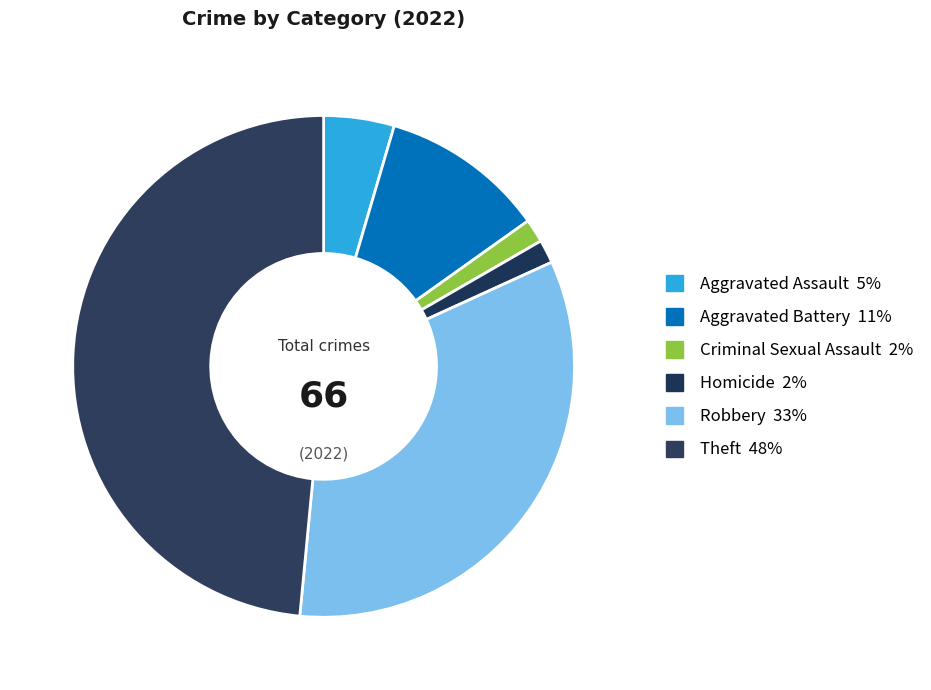

How many segments does this pie chart have?

6